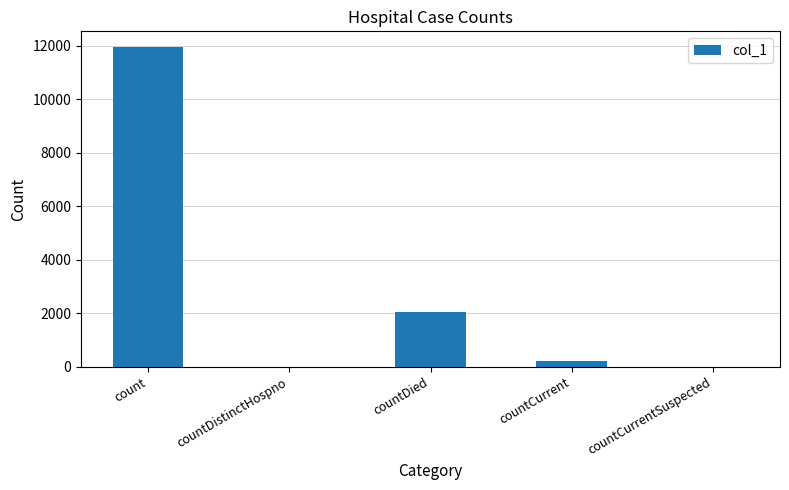

What is the sum of the values at countDistinctHospno and countCurrent?

222